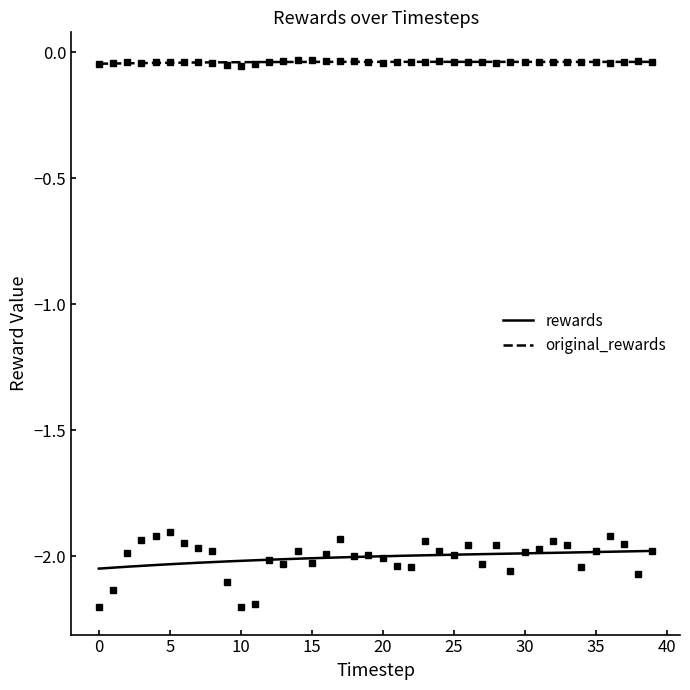

Reading right to left, list all the values displayed in this chart.

rewards: -2.0	-2.1	-2.0	-1.9	-2.0	-2.0	-2.0	-1.9	-2.0	-2.0	-2.1	-2.0	-2.0	-2.0	-2.0	-2.0	-1.9	-2.0	-2.0	-2.0	-2.0	-2.0	-1.9	-2.0	-2.0	-2.0	-2.0	-2.0	-2.2	-2.2	-2.1	-2.0	-2.0	-1.9	-1.9	-1.9	-1.9	-2.0	-2.1	-2.2
original_rewards: -0.0	-0.0	-0.0	-0.0	-0.0	-0.0	-0.0	-0.0	-0.0	-0.0	-0.0	-0.0	-0.0	-0.0	-0.0	-0.0	-0.0	-0.0	-0.0	-0.0	-0.0	-0.0	-0.0	-0.0	-0.0	-0.0	-0.0	-0.0	-0.0	-0.1	-0.0	-0.0	-0.0	-0.0	-0.0	-0.0	-0.0	-0.0	-0.0	-0.0